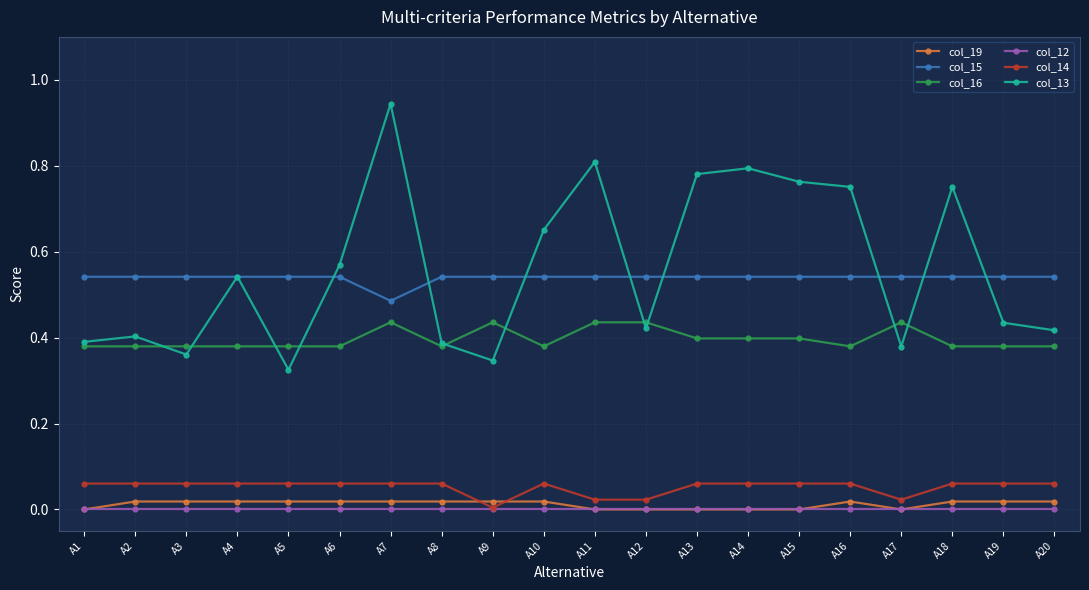

Is the value of col_14 at A9 greater than the value of col_13 at A18?

No